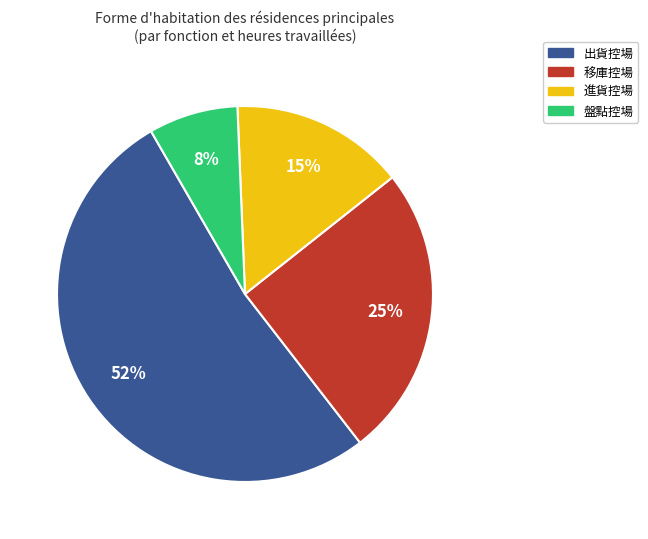

Which slice represents more than half of the pie?

出貨控場